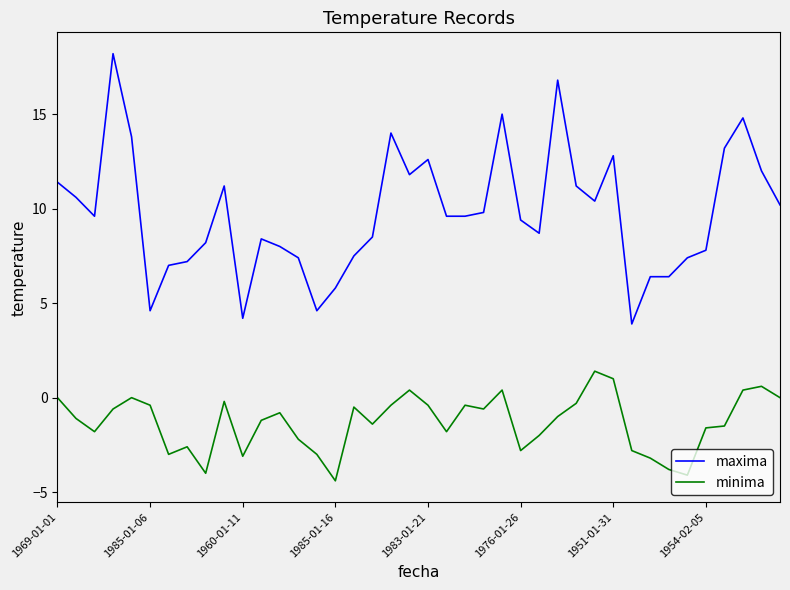

What is the maximum value for minima?

1.4